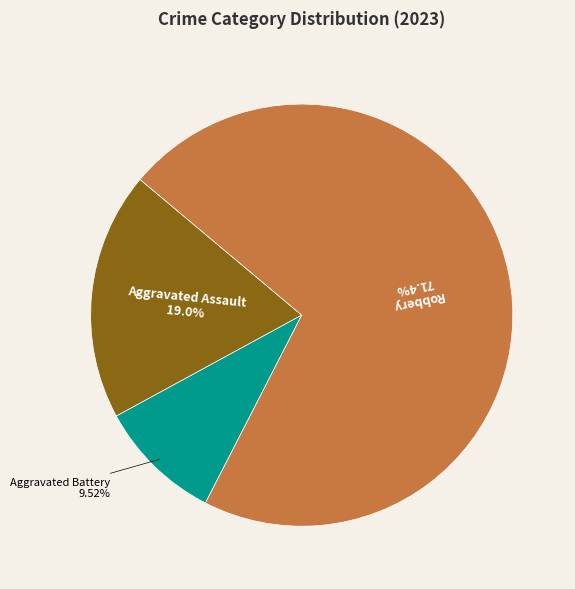

Is there any slice that represents more than half of the pie?

Yes